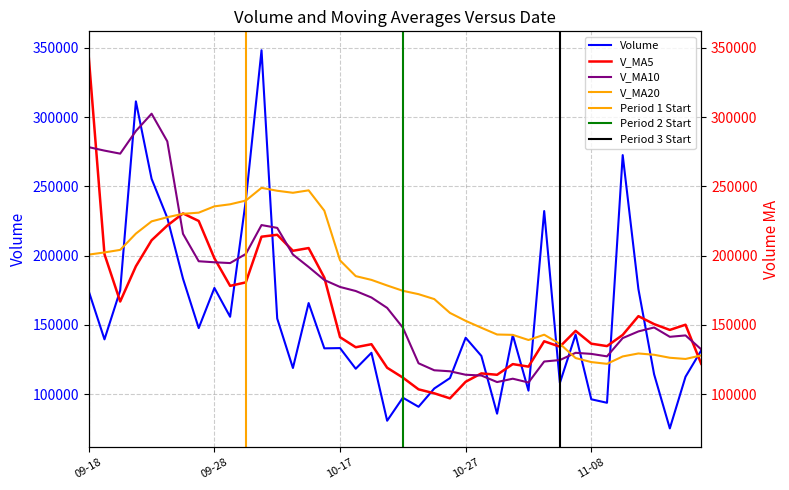

True or false: v_ma20 has a value of 230208.6 at 2017-09-26.

True